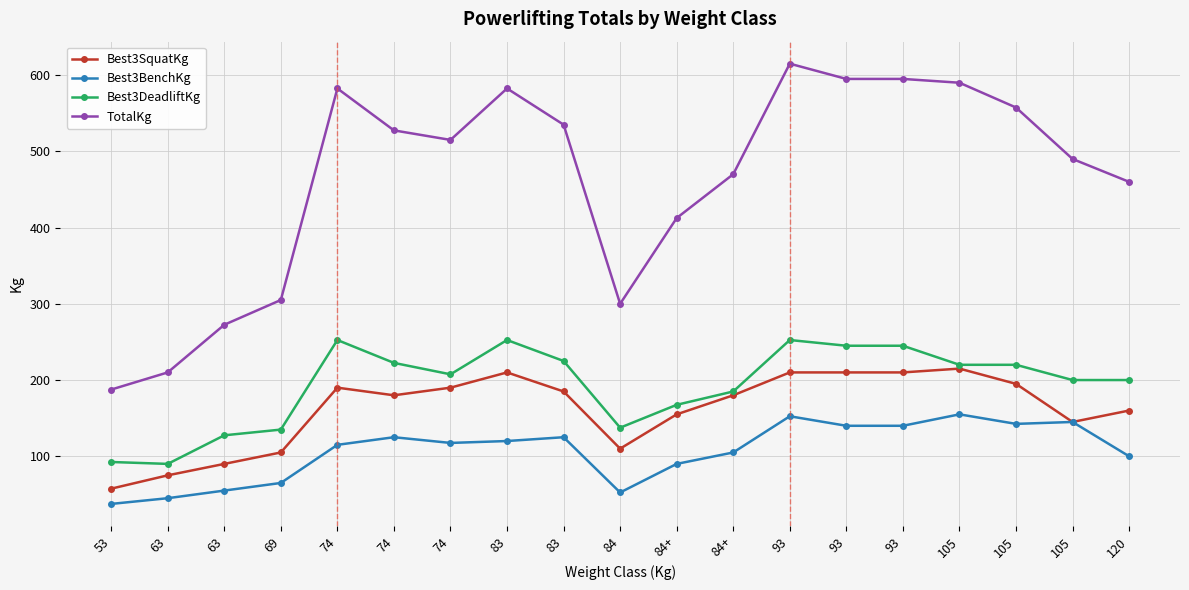

Reading left to right, what are all the values shown in this chart?

Best3SquatKg: 57.5	75.0	90.0	105.0	190.0	180.0	190.0	210.0	185.0	110.0	155.0	180.0	210.0	210.0	210.0	215.0	195.0	145.0	160.0
Best3BenchKg: 37.5	45.0	55.0	65.0	115.0	125.0	117.5	120.0	125.0	52.5	90.0	105.0	152.5	140.0	140.0	155.0	142.5	145.0	100.0
Best3DeadliftKg: 92.5	90.0	127.5	135.0	252.5	222.5	207.5	252.5	225.0	137.5	167.5	185.0	252.5	245.0	245.0	220.0	220.0	200.0	200.0
TotalKg: 187.5	210.0	272.5	305.0	582.5	527.5	515.0	582.5	535.0	300.0	412.5	470.0	615.0	595.0	595.0	590.0	557.5	490.0	460.0